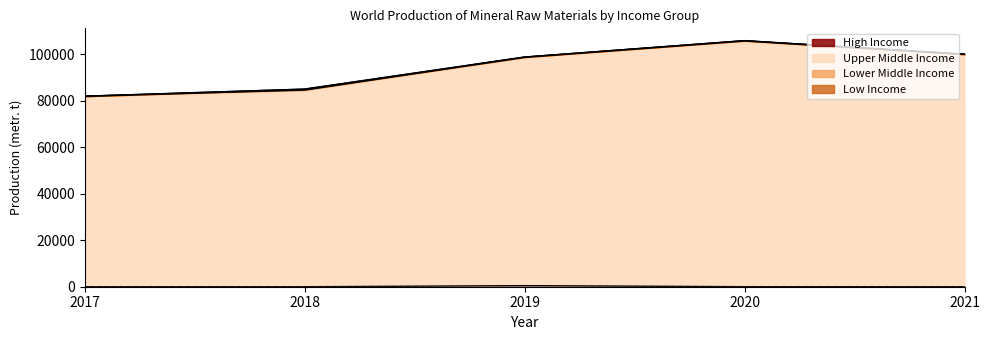

What is the total value across all series at 2017?

81892